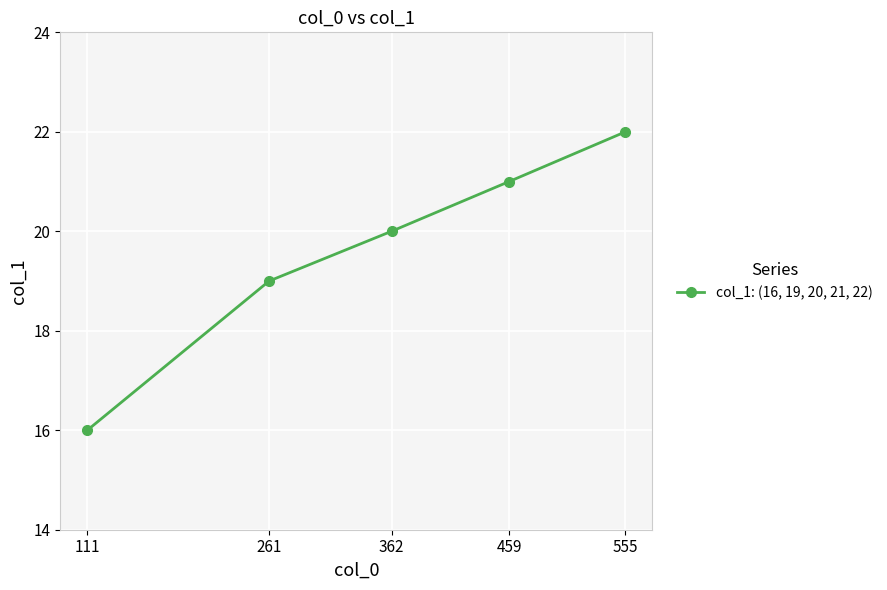

Is it true that the value at 362 is 36?

False